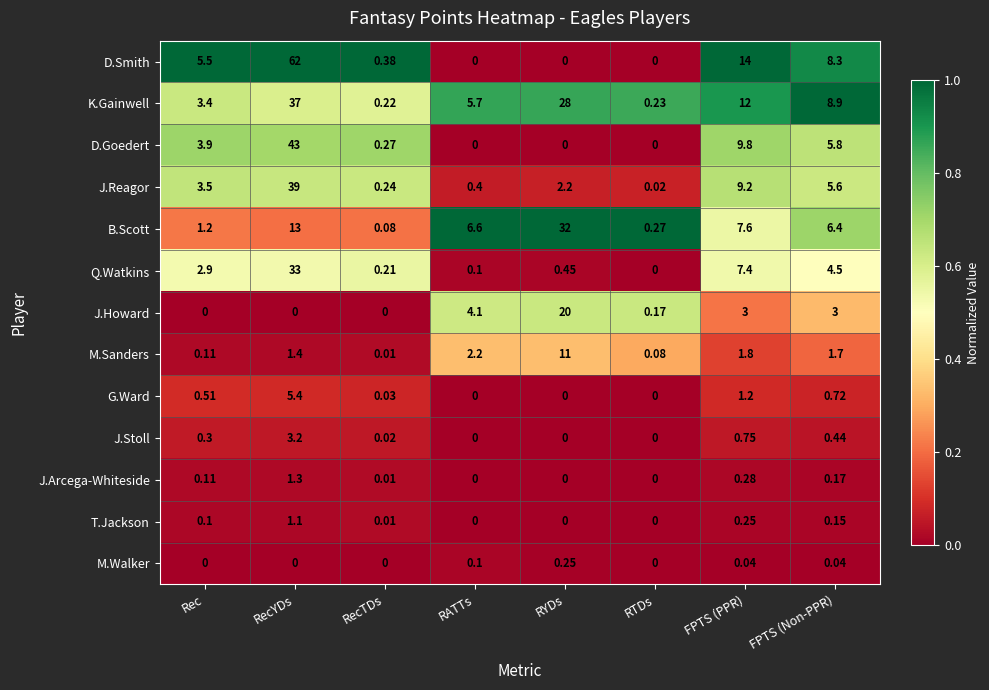

How many values in the J.Stoll series exceed 0?

5